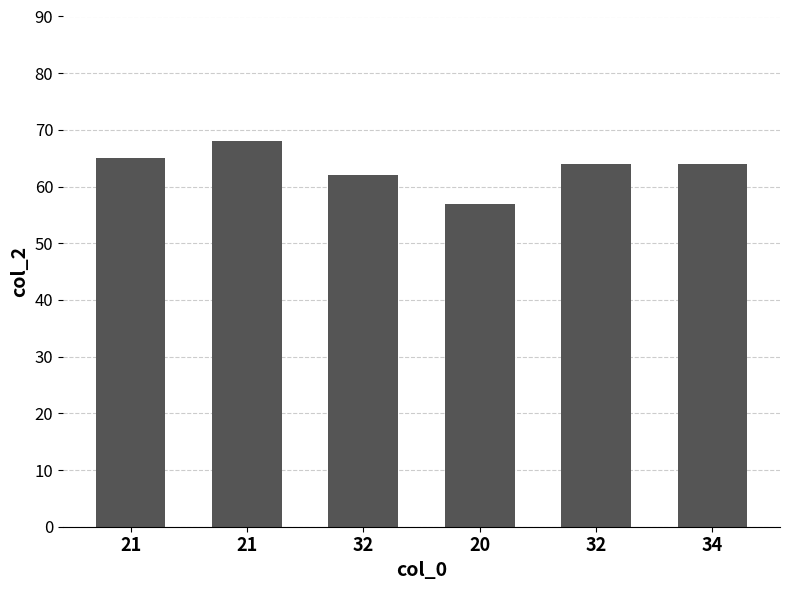

What is the smallest value displayed?

57